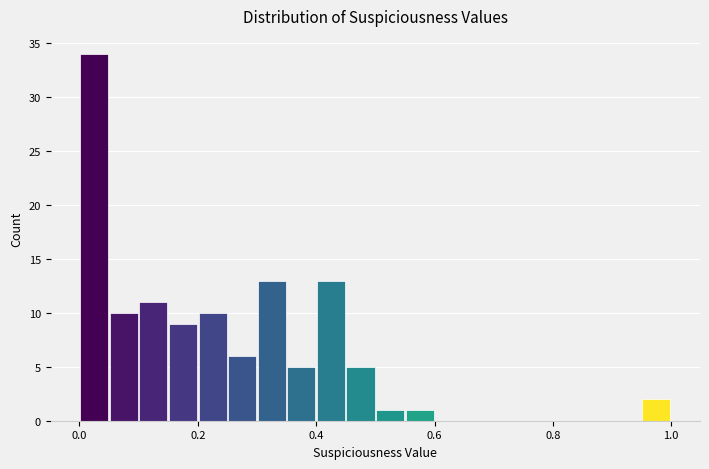

Around what value on the x-axis is the tallest bar? Give the approximate position of its centre, as read against the axis.

0.02